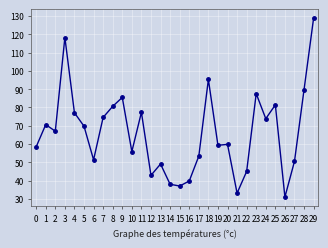

What value does the data have at 15?

37.0